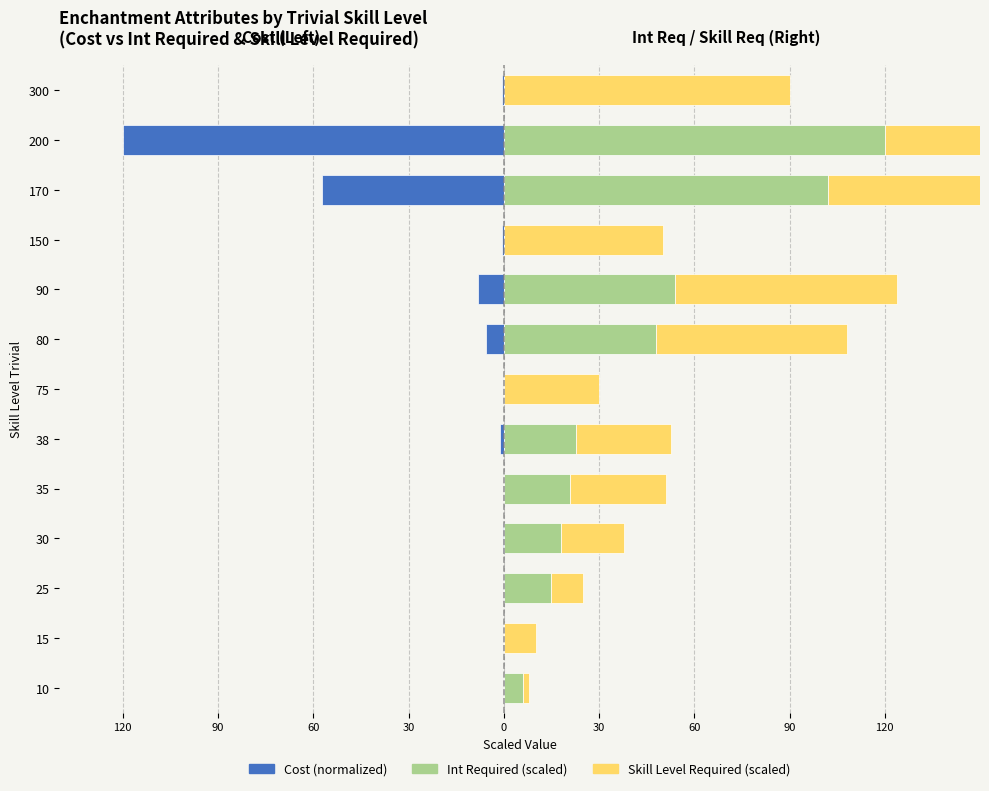

What are all the series names shown in the legend?

Cost (normalized), Int Required (scaled), Skill Level Required (scaled)